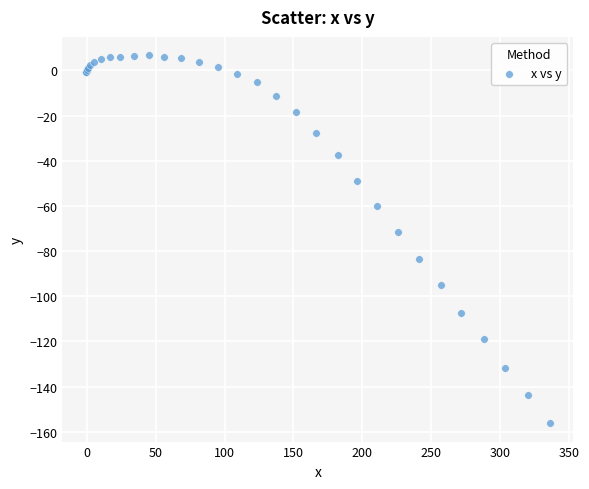

What Y value in the scatter plot is closest to -74?

-71.6